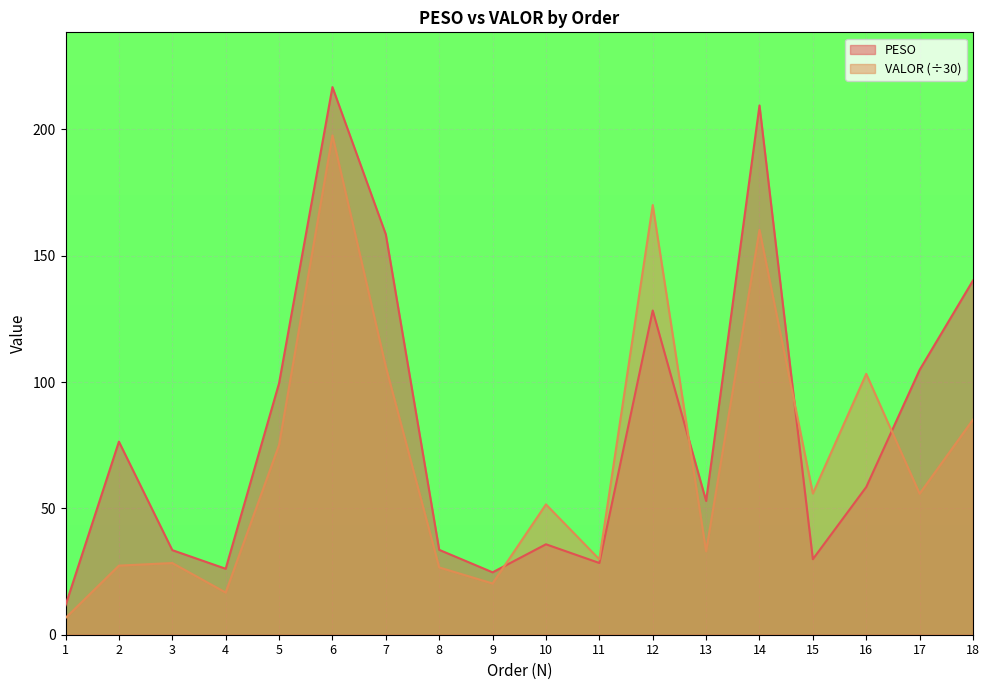

Between 8 and 11, which series saw the biggest shift?

PESO